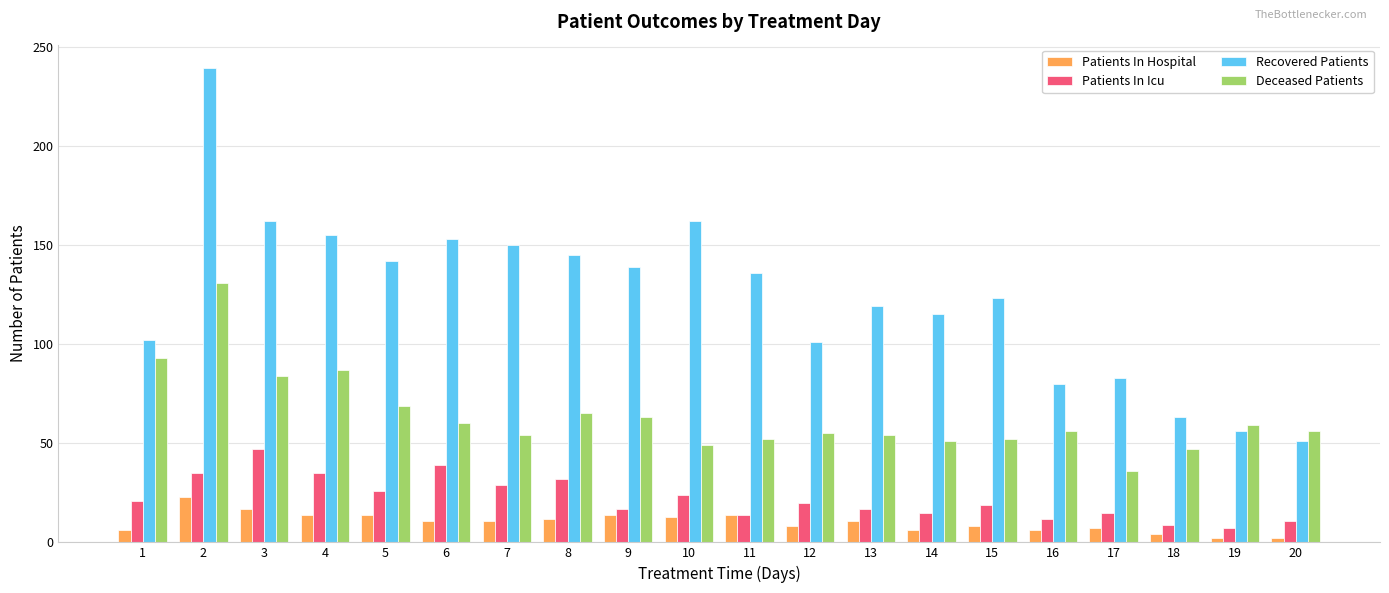

What is the difference between the maximum and second lowest values in the Patients In Icu series?

38